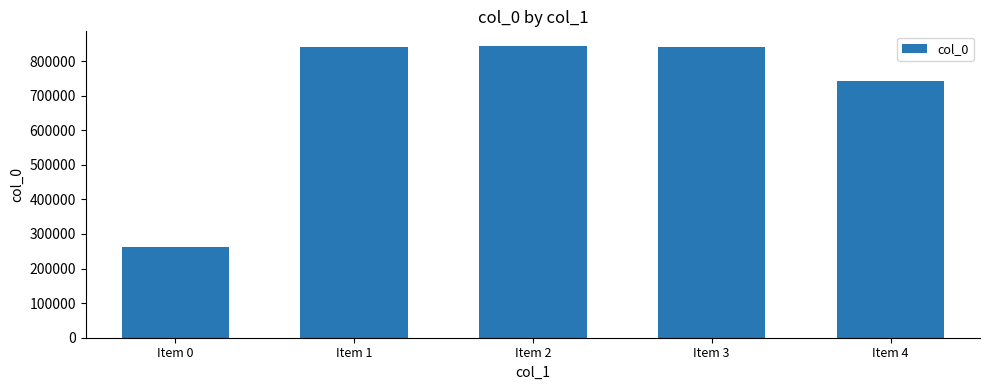

At which label is the value closest to 553420?

Item 4